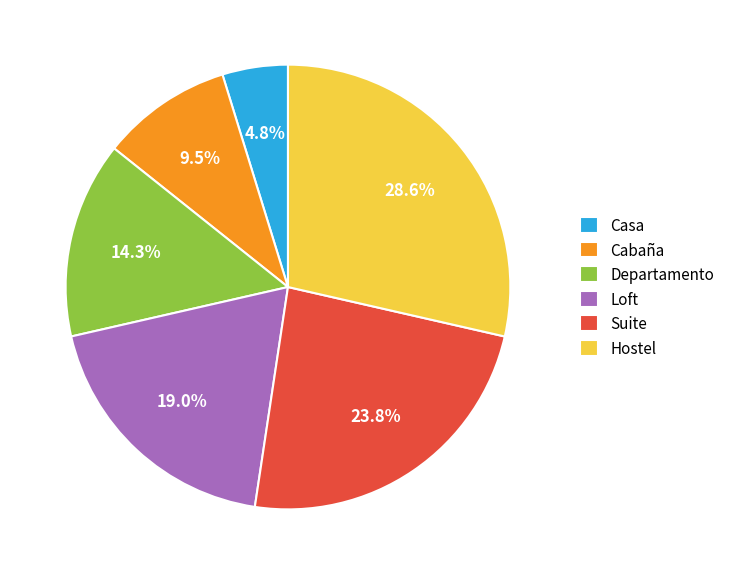

True or false: Departamento accounts for 25% of the total.

False